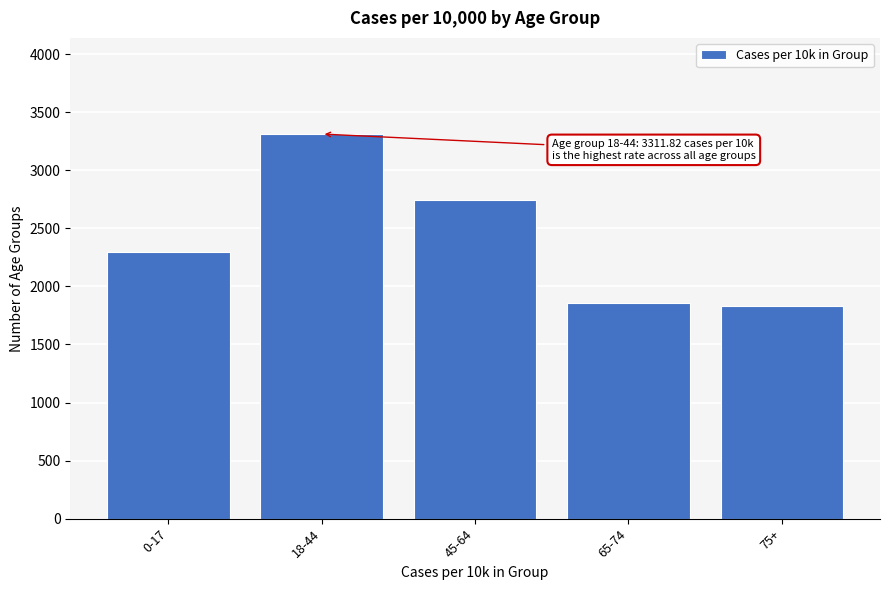

The value at 75+ is 1829.8. True or false?

True